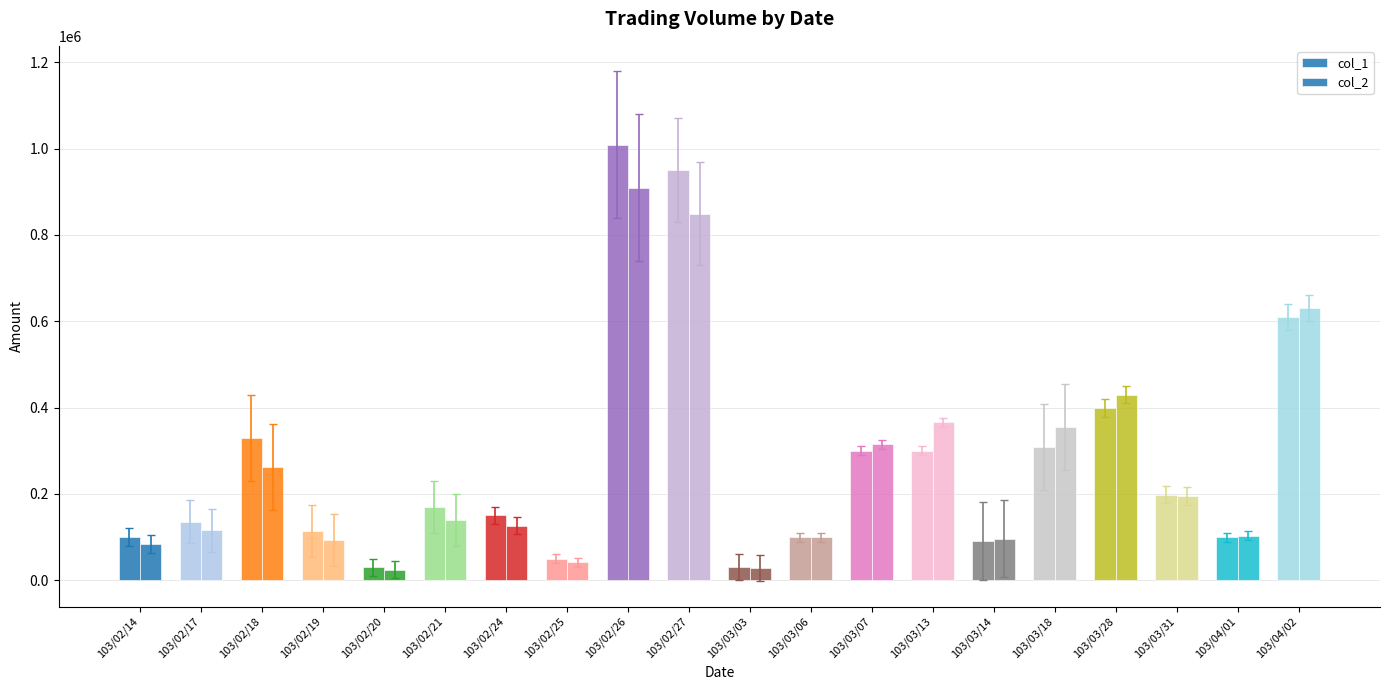

What is the difference between the col_1 values at 103/02/27 and 103/03/03?

919000